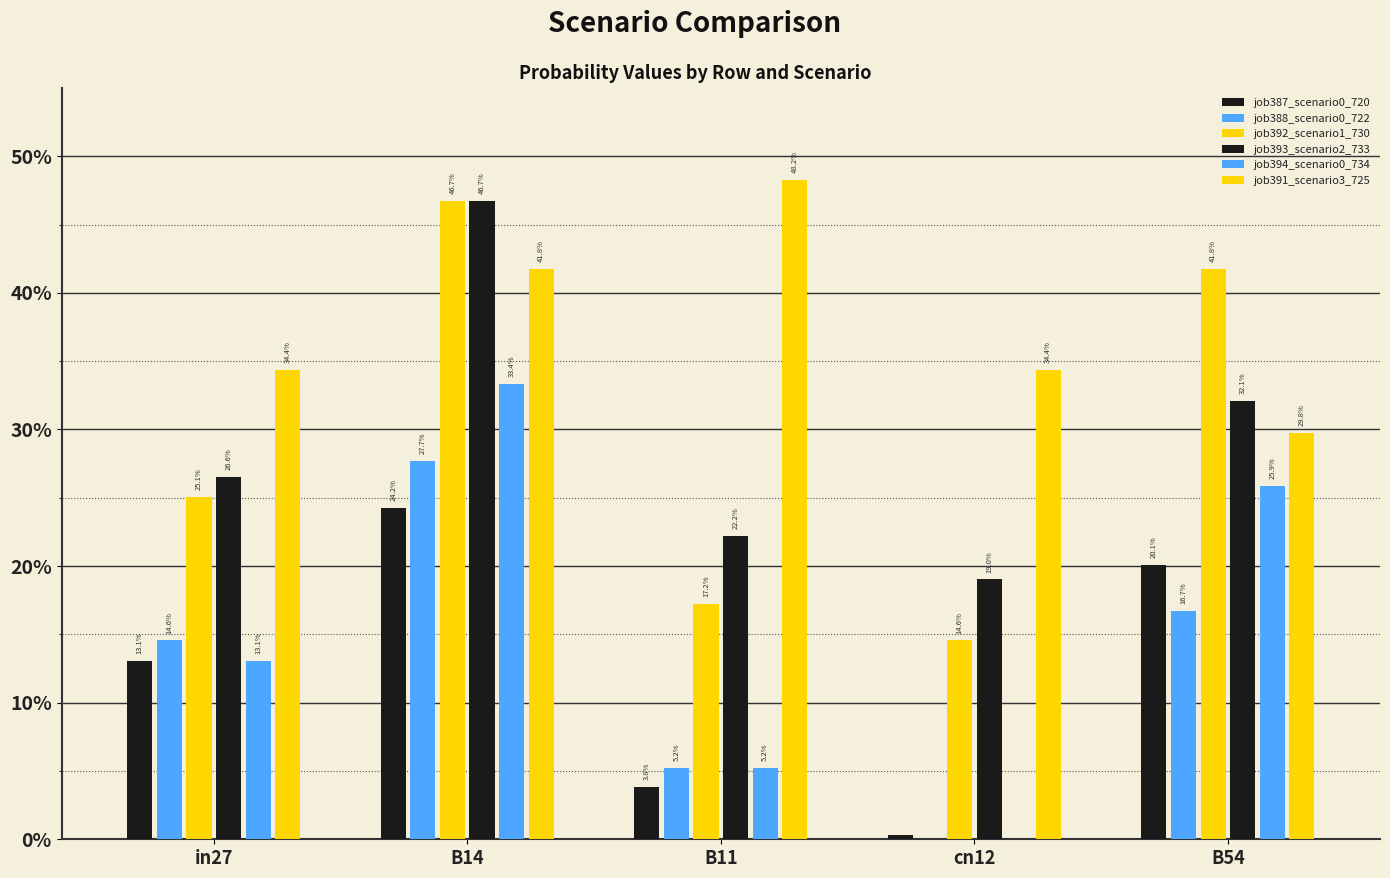

What is the difference between the second highest and second lowest values in the job392_scenario1_730 series?

0.2